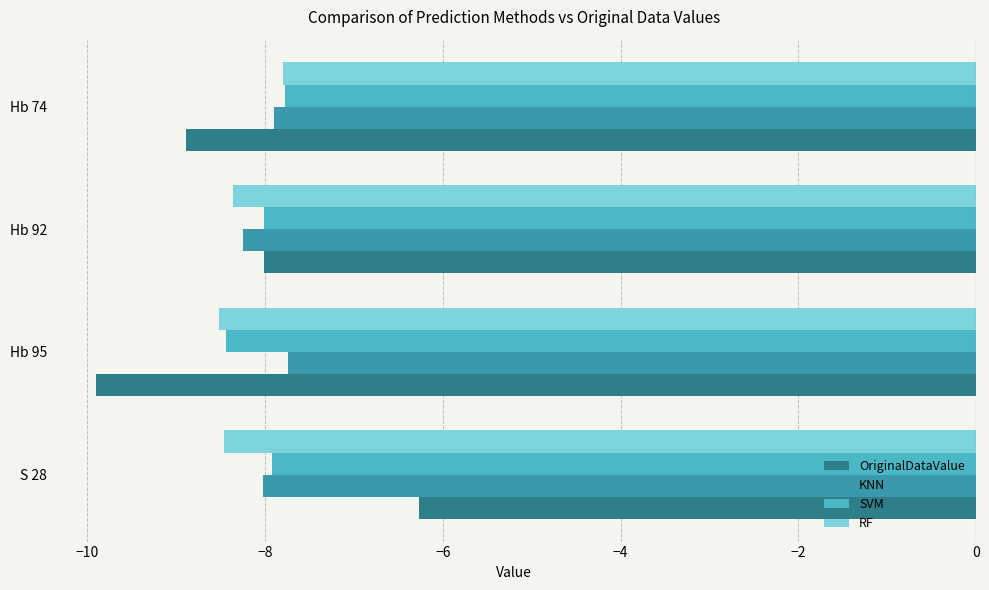

At which category does the chart reach its minimum across all series?

Hb 95